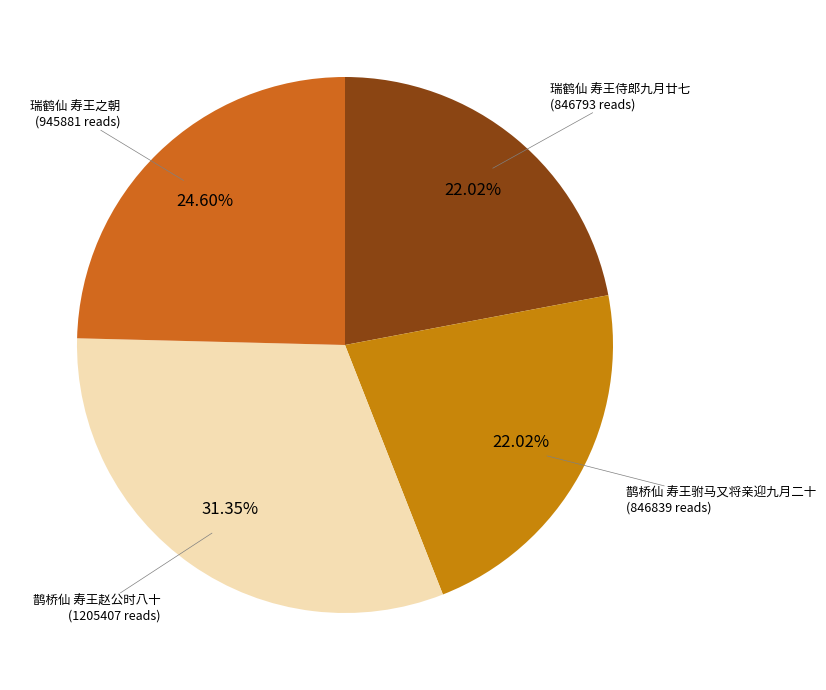

How many segments does this pie chart have?

4